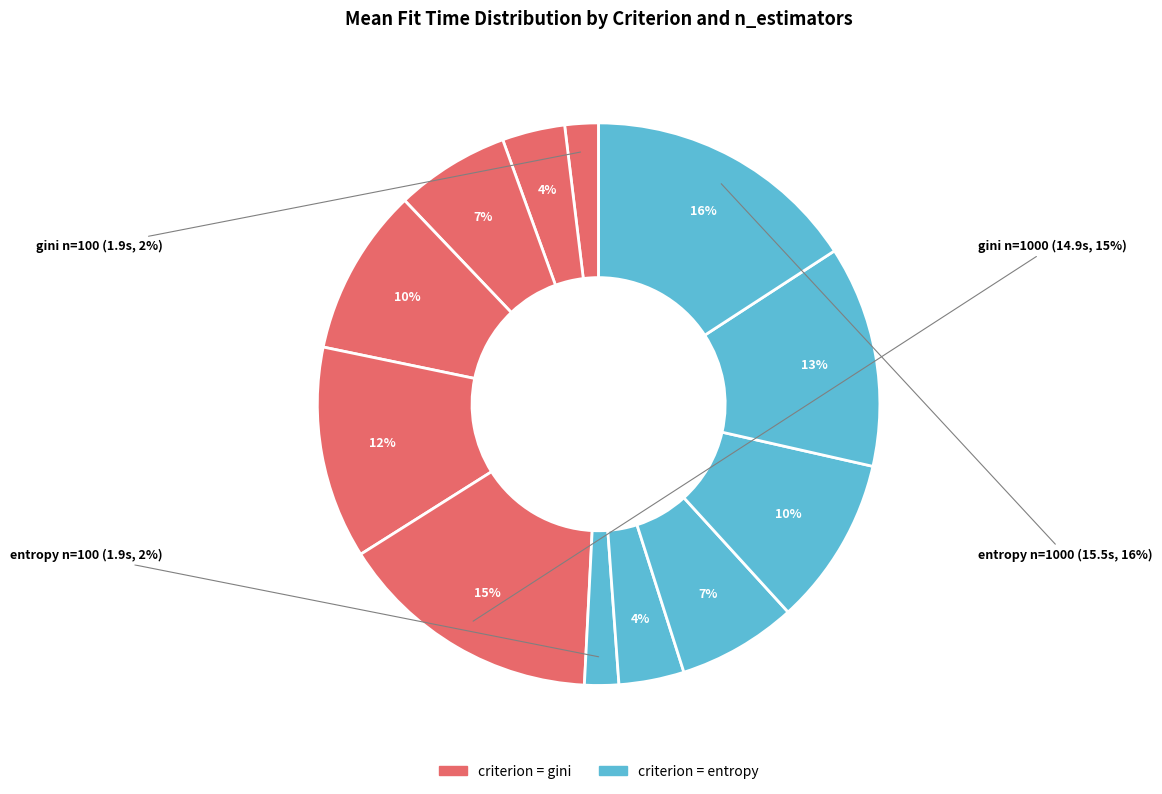

Is entropy, n=100 the majority of the pie?

No